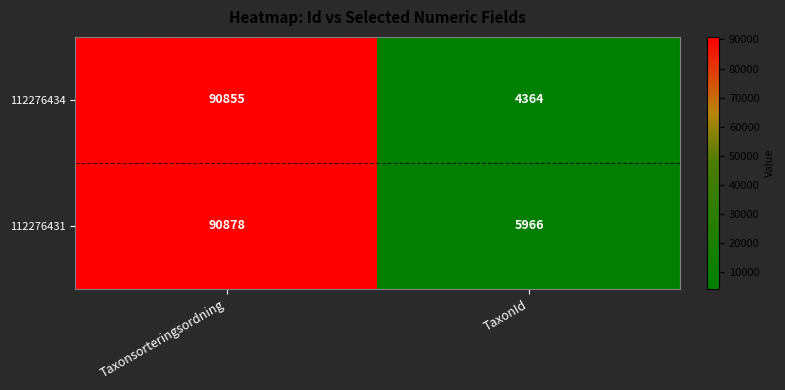

Between Taxonsorteringsordning and TaxonId, which series saw the biggest shift?

112276434